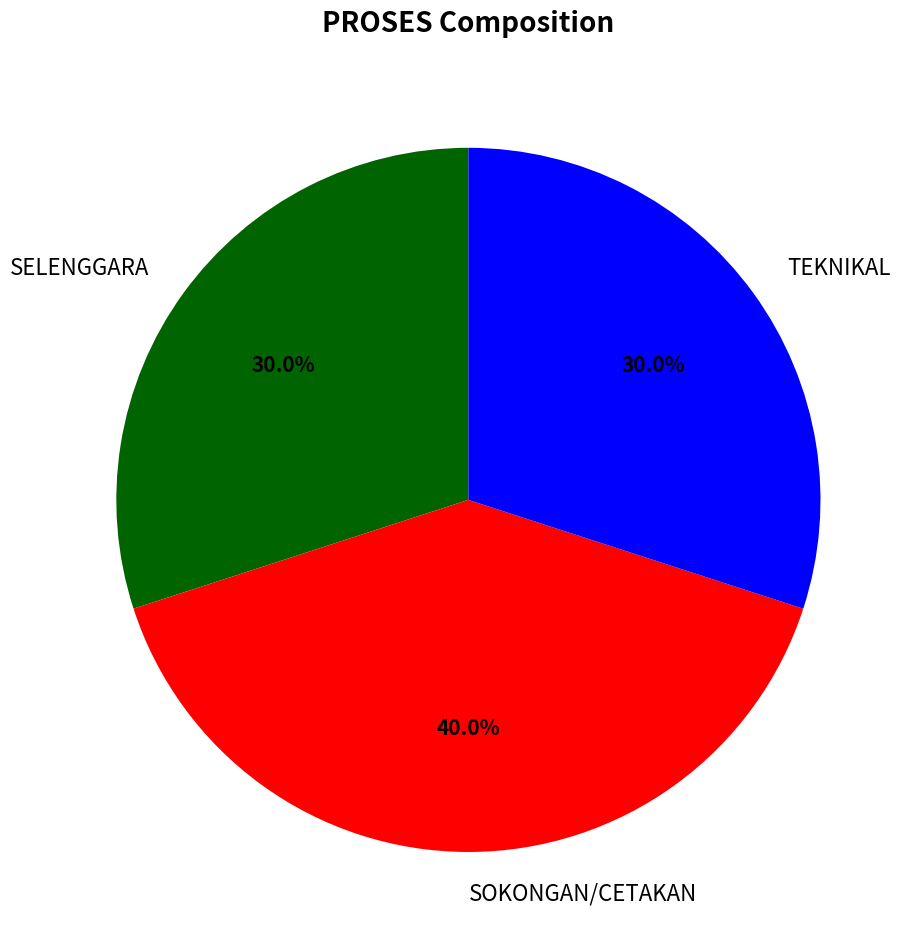

Is there any slice that represents more than half of the pie?

No